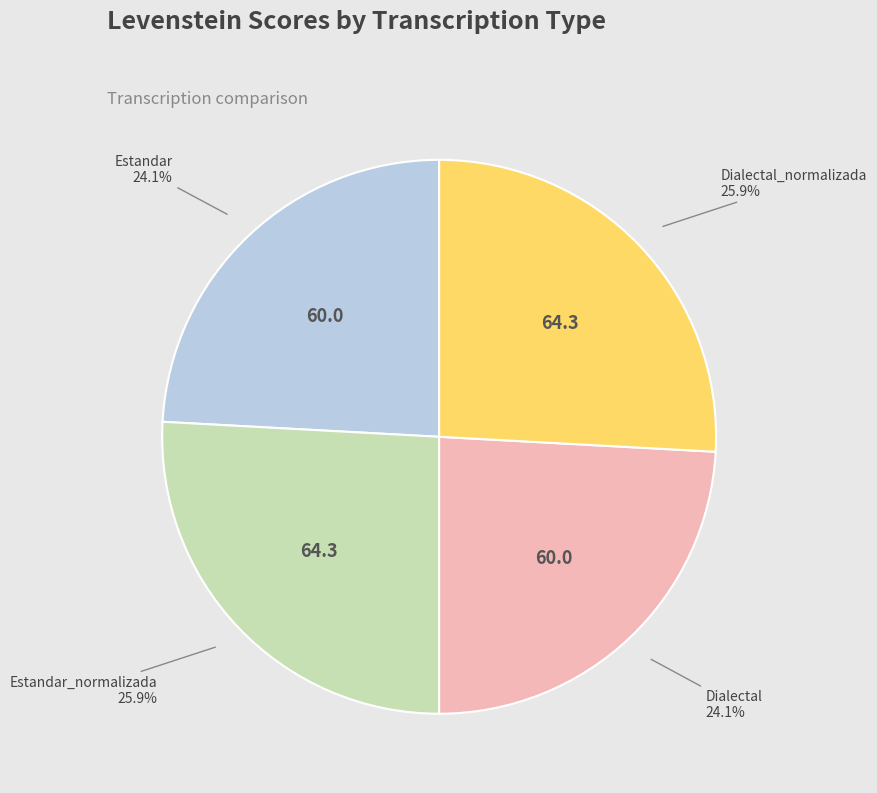

Is there any slice that represents more than half of the pie?

No